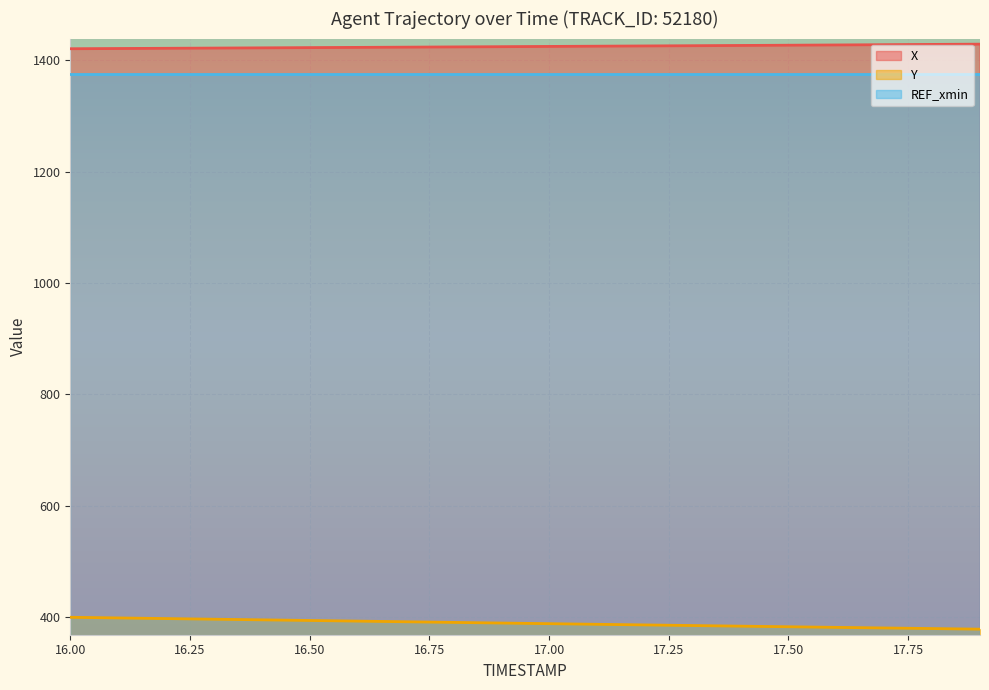

At which label is Y closest to 389?

16.9